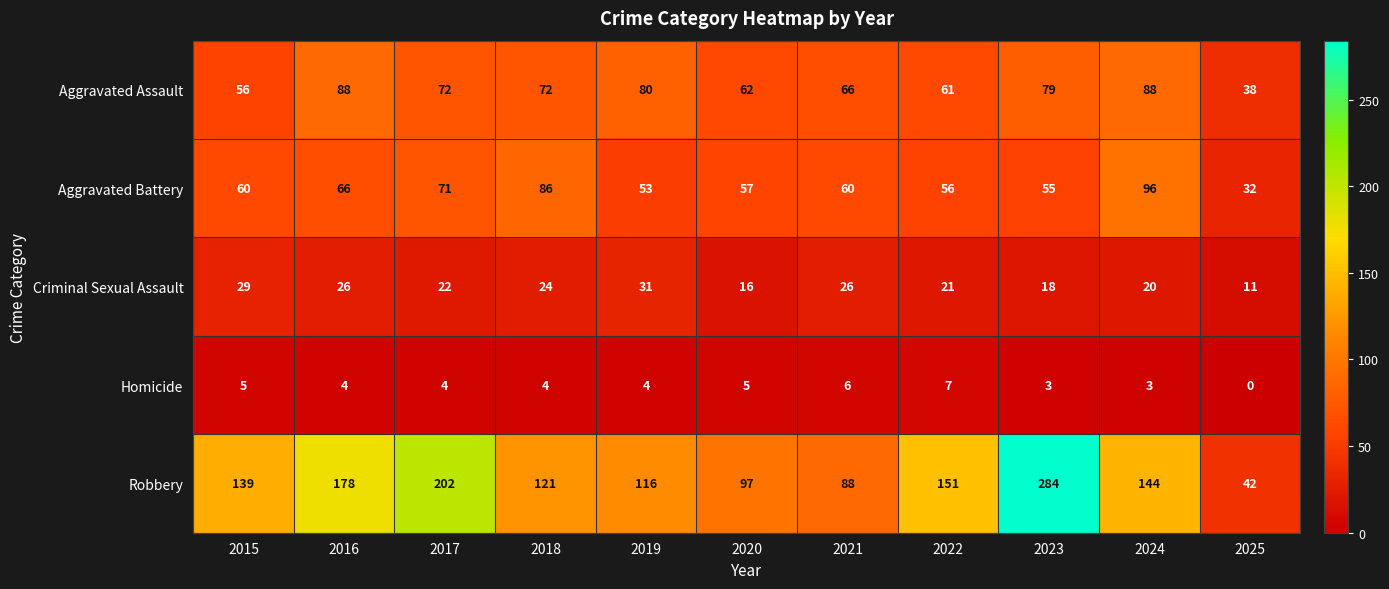

At which label does Homicide first exceed 4?

2015